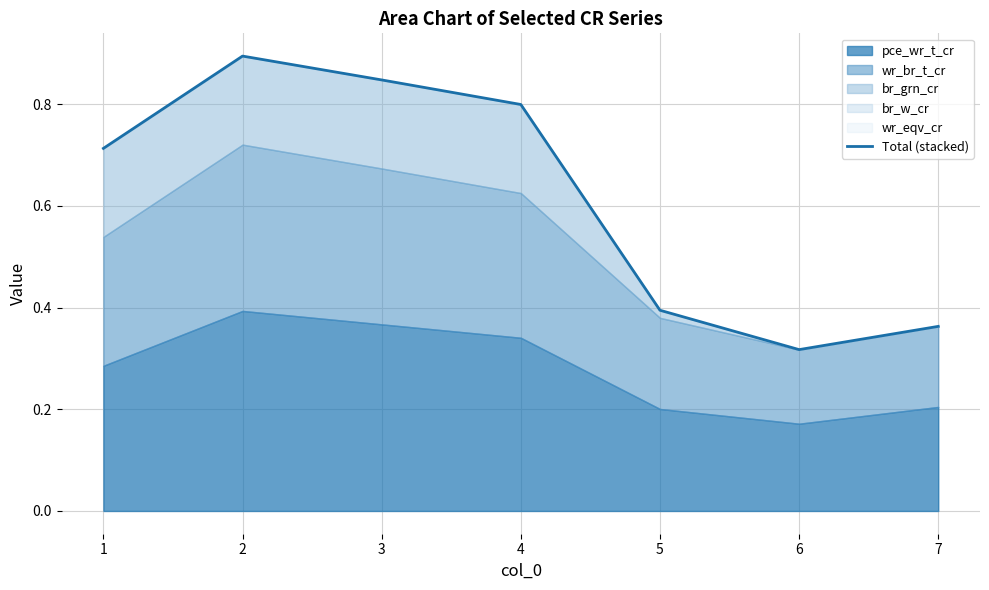

List the labels in order of value, smallest first.

6, 7, 5, 1, 4, 3, 2